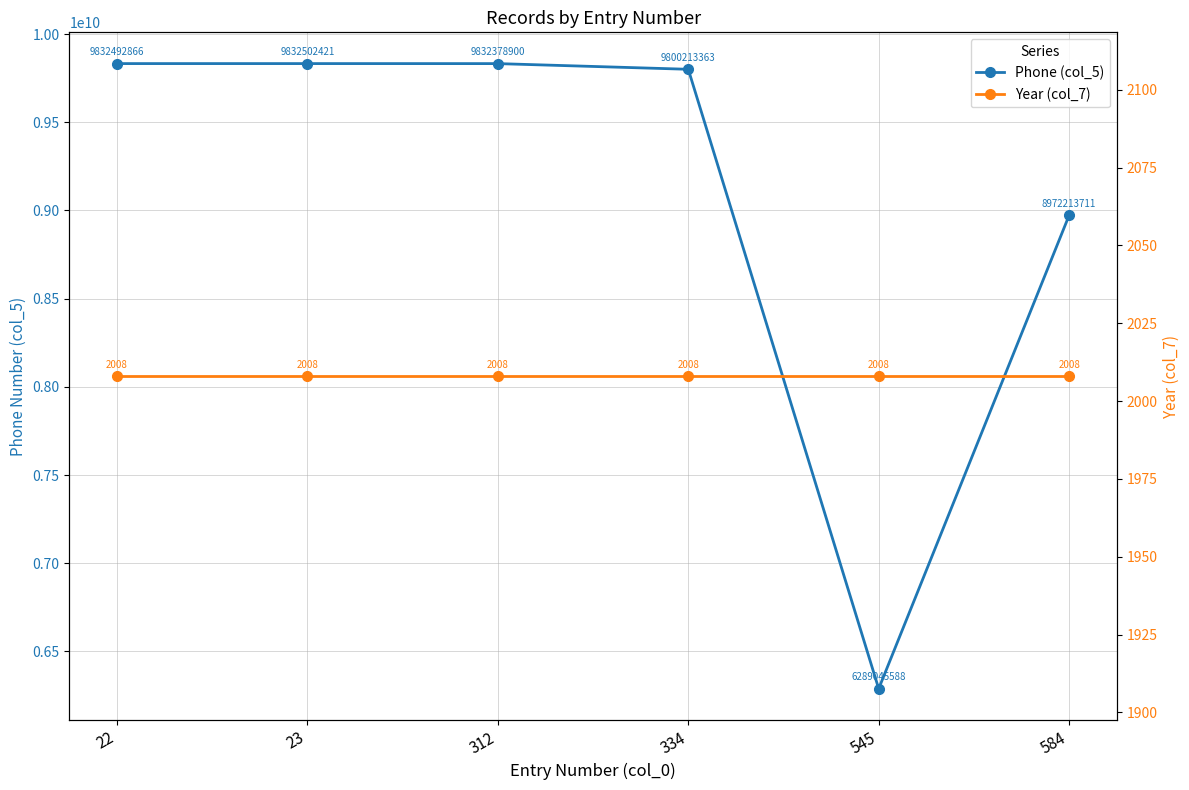

What is the sum of the Year (col_7) values at 312 and 22?

4016